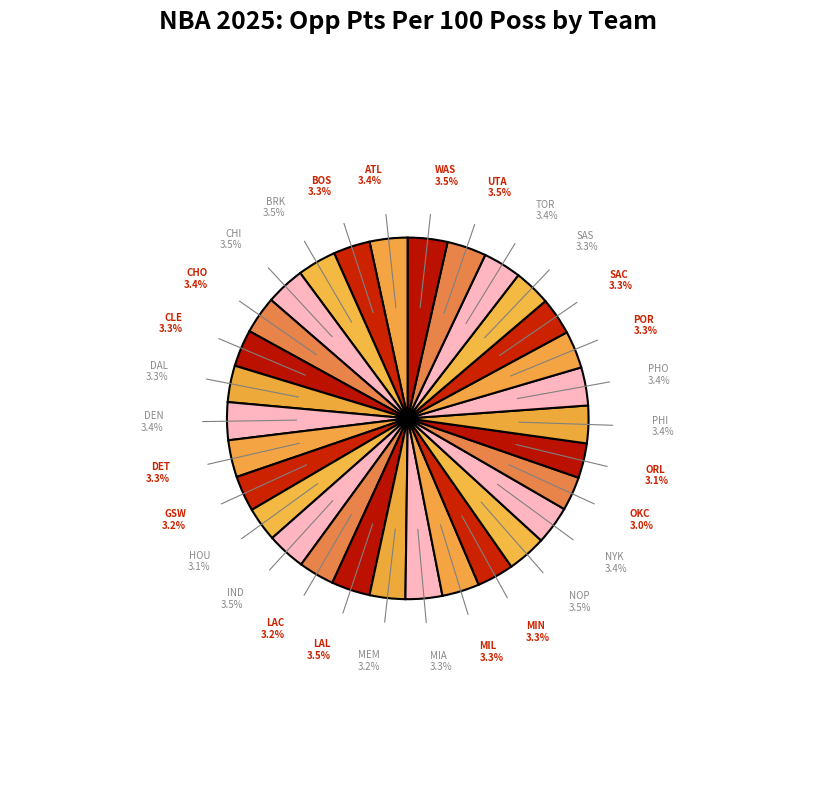

Count the number of slices in the pie.

30